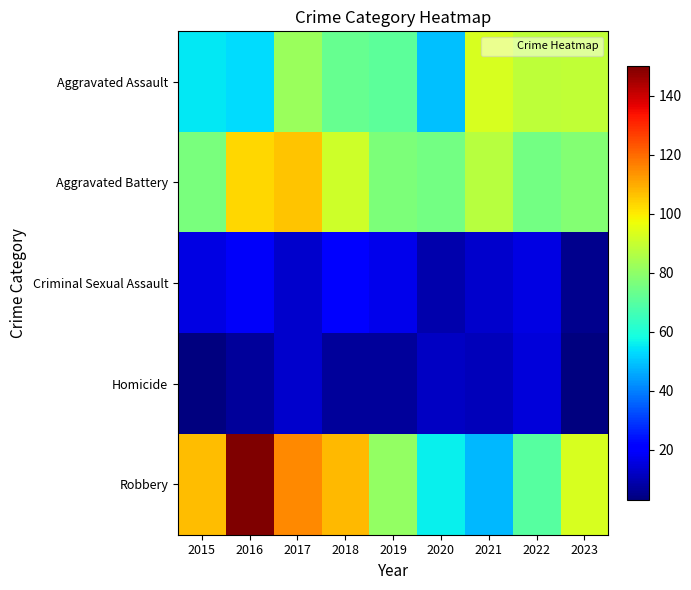

Which series has the largest total across all categories?

Robbery